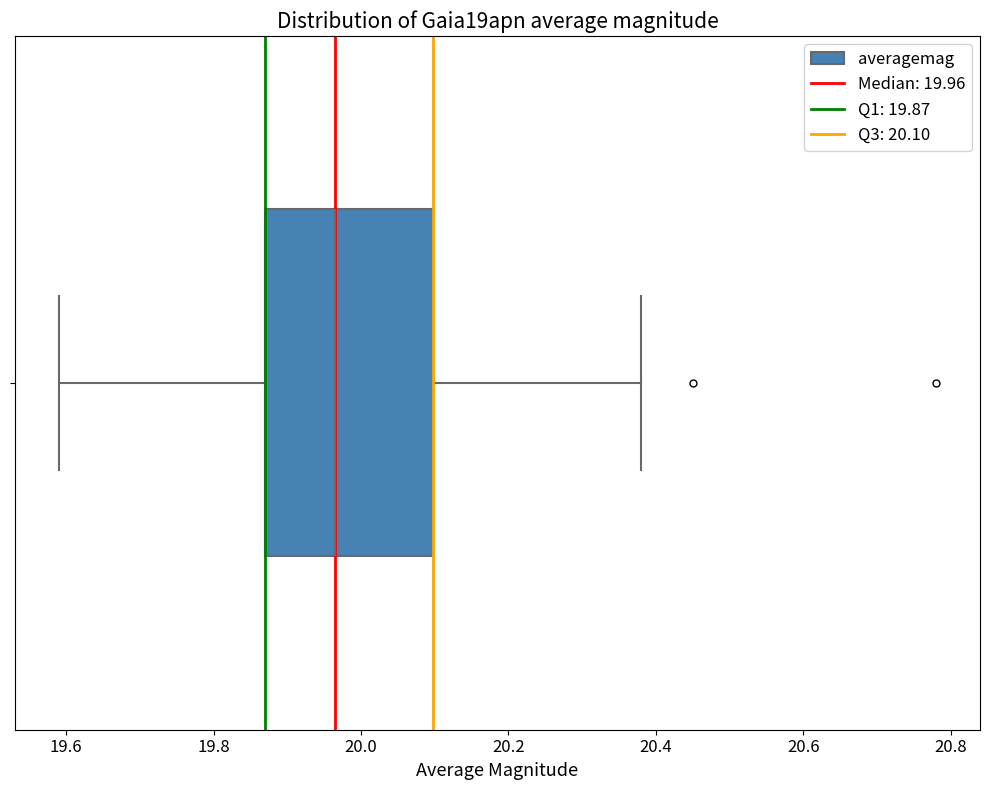

Read this box plot against the x-axis: the position of the median line, the range covered by the box, and the ends of both whiskers. The values are not printed on the chart, so give them approximately, as read against the axis.

median 19.96, box 19.88 to 20.10, whiskers 19.60 to 20.38